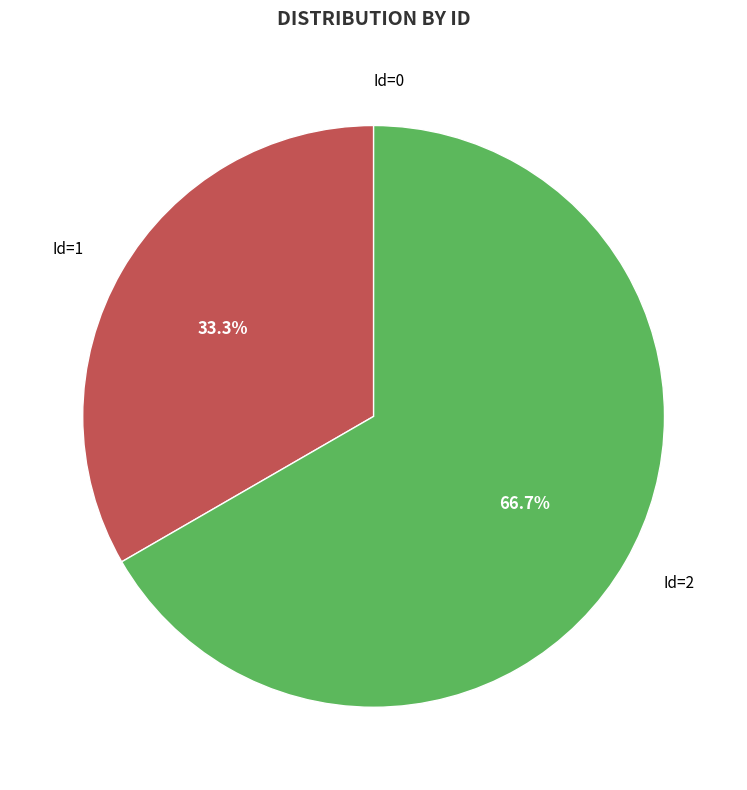

The Id=2 slice represents 67% of the pie. True or false?

True